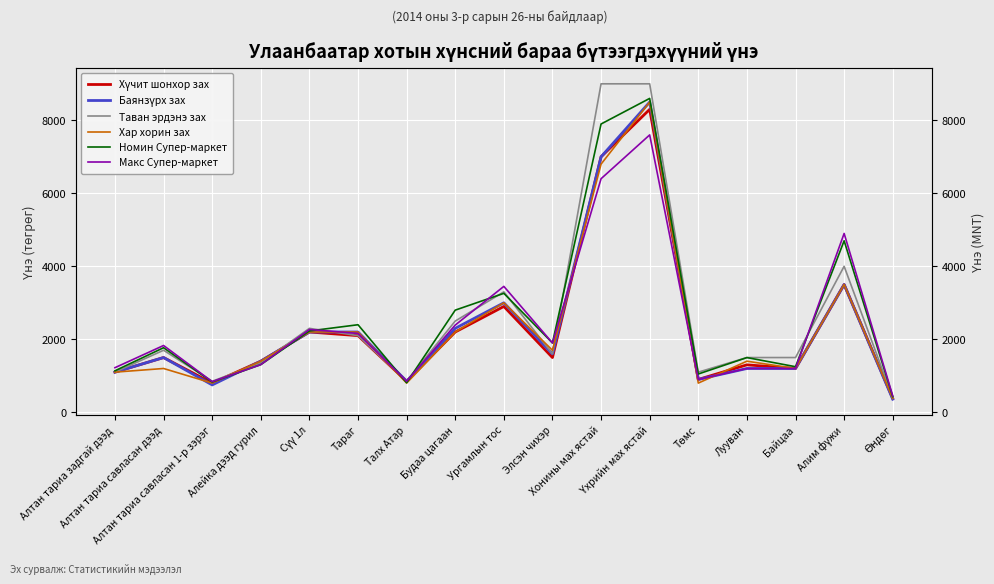

At which label is Таван эрдэнэ зах closest to 4700?

Алим фүжи